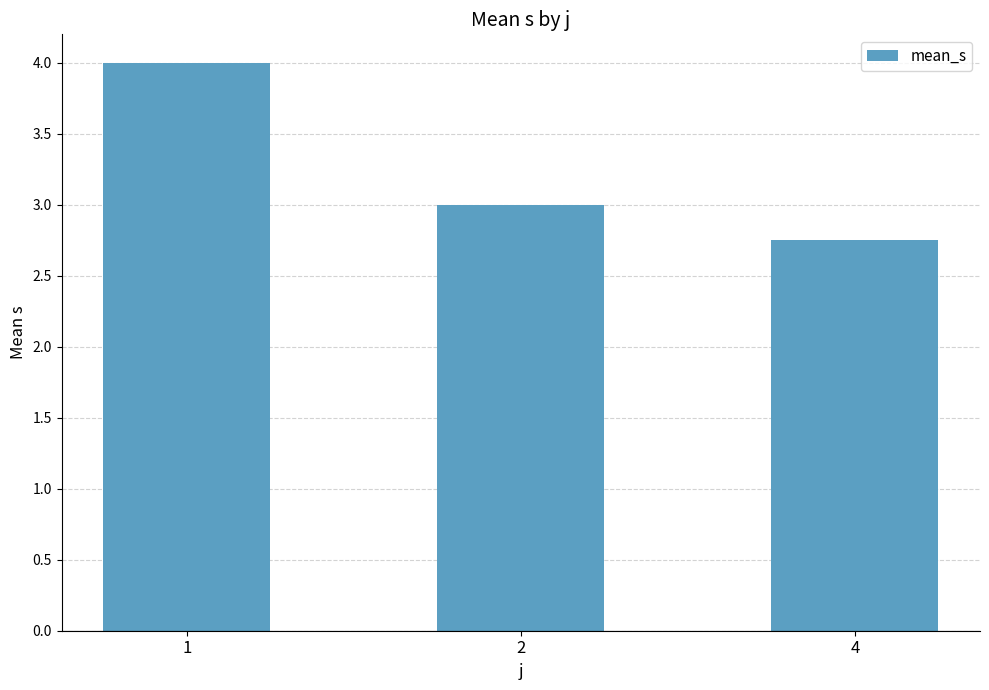

Rank the categories by value from lowest to highest.

4, 2, 1